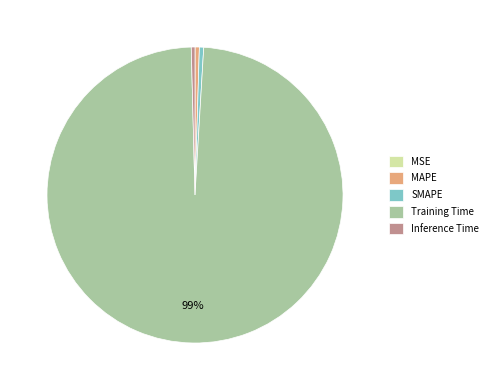

Is there any slice that represents more than half of the pie?

Yes